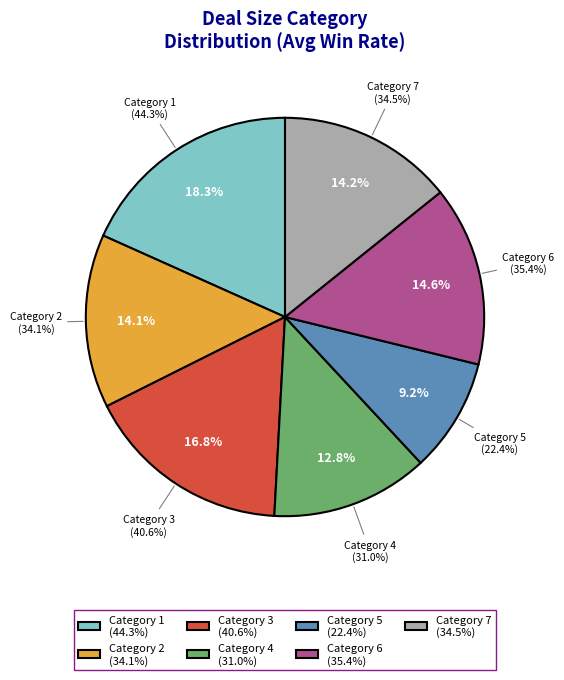

Count the number of slices in the pie.

7